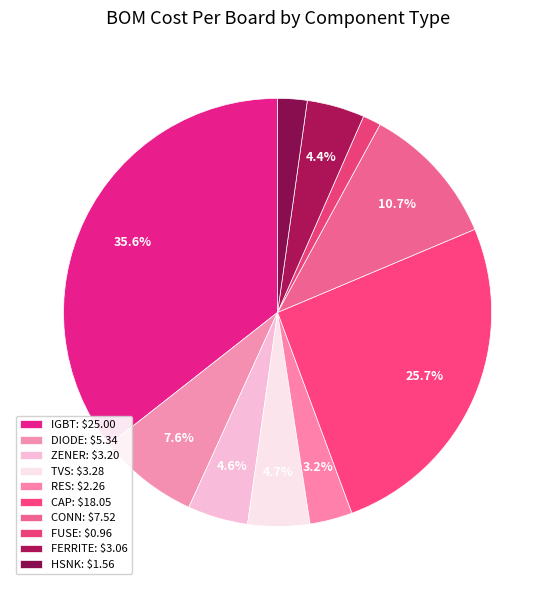

Rank the categories by value from highest to lowest.

IGBT, CAP, CONN, DIODE, TVS, ZENER, FERRITE, RES, HSNK, FUSE